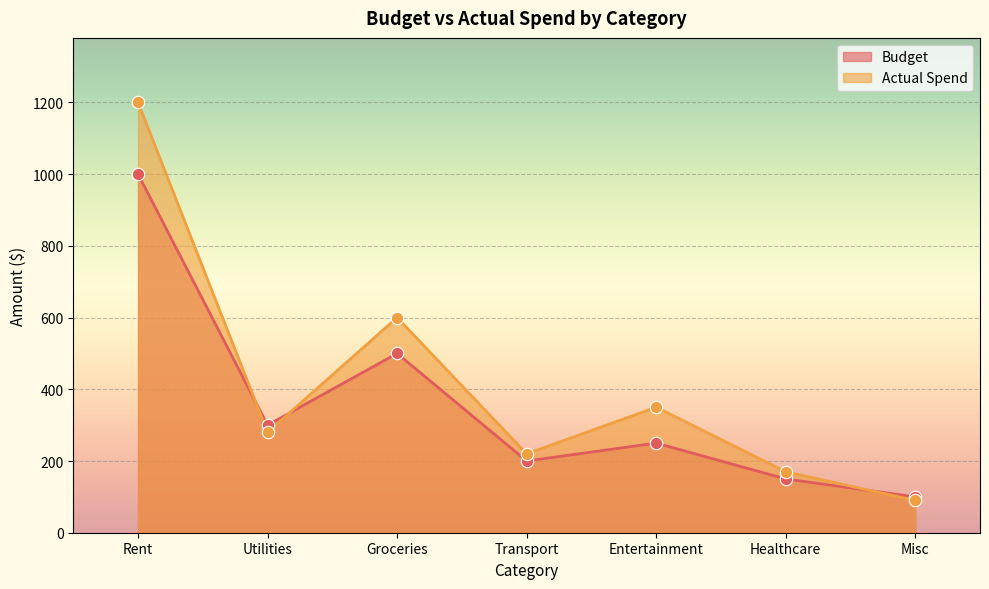

At which category is the sum across all series the highest?

Rent